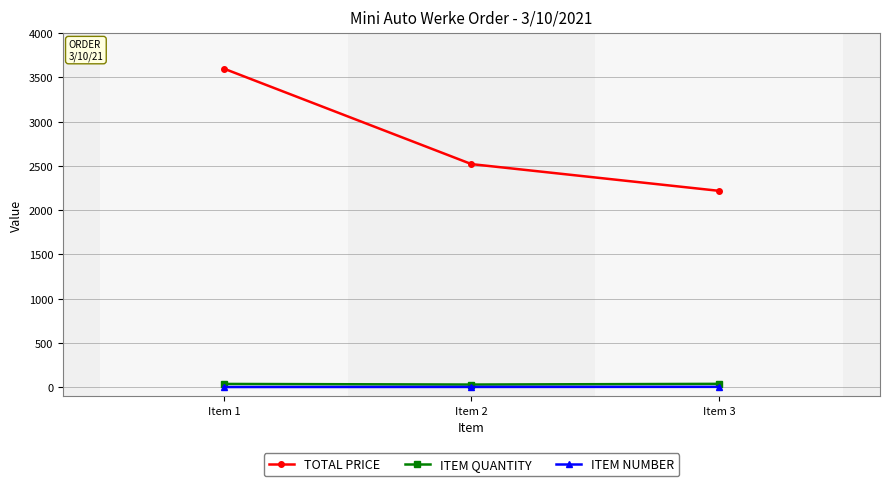

What is the value of the TOTAL PRICE point at the 1st from the left?

3600.0